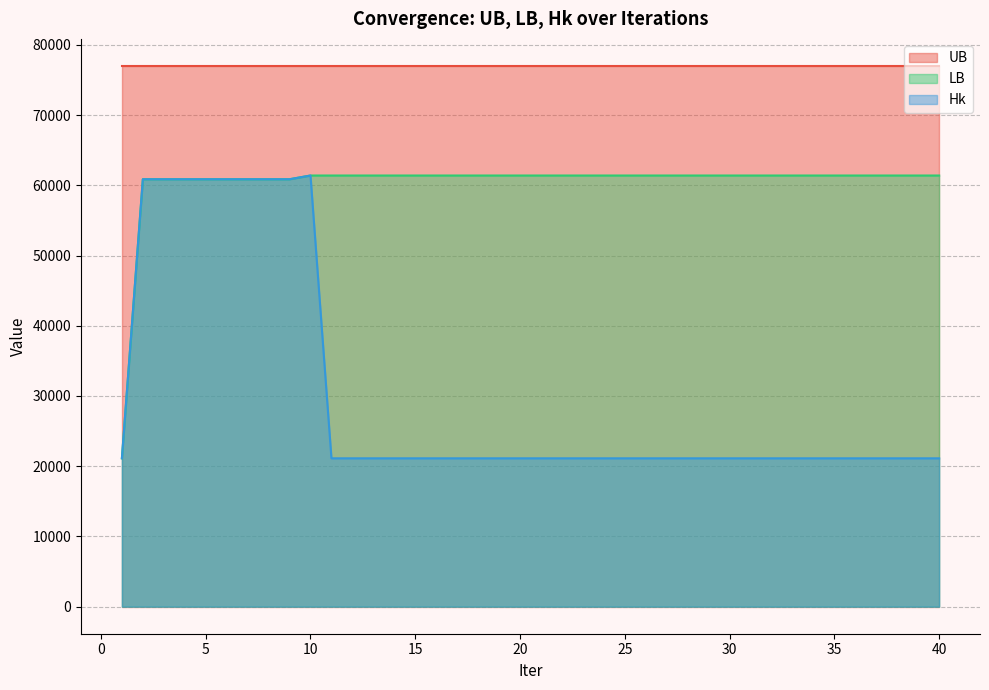

What are all the series names shown in the legend?

UB, LB, Hk